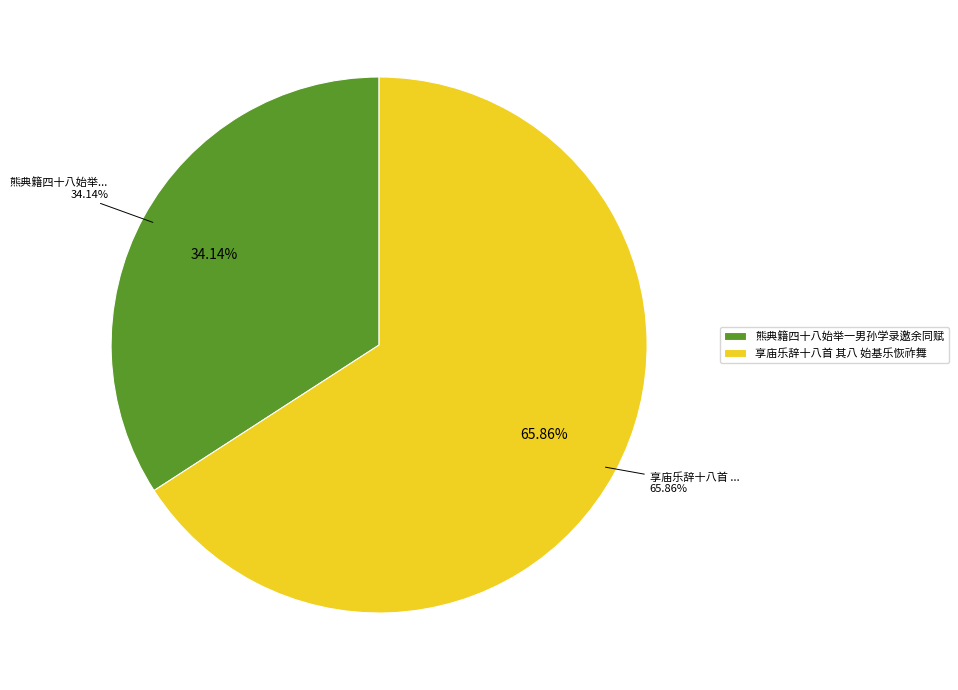

Combined, what portion of the pie is 享庙乐辞十八首 其八 始基乐恢祚舞 and 熊典籍四十八始举一男孙学录邀余同赋?

100.0%